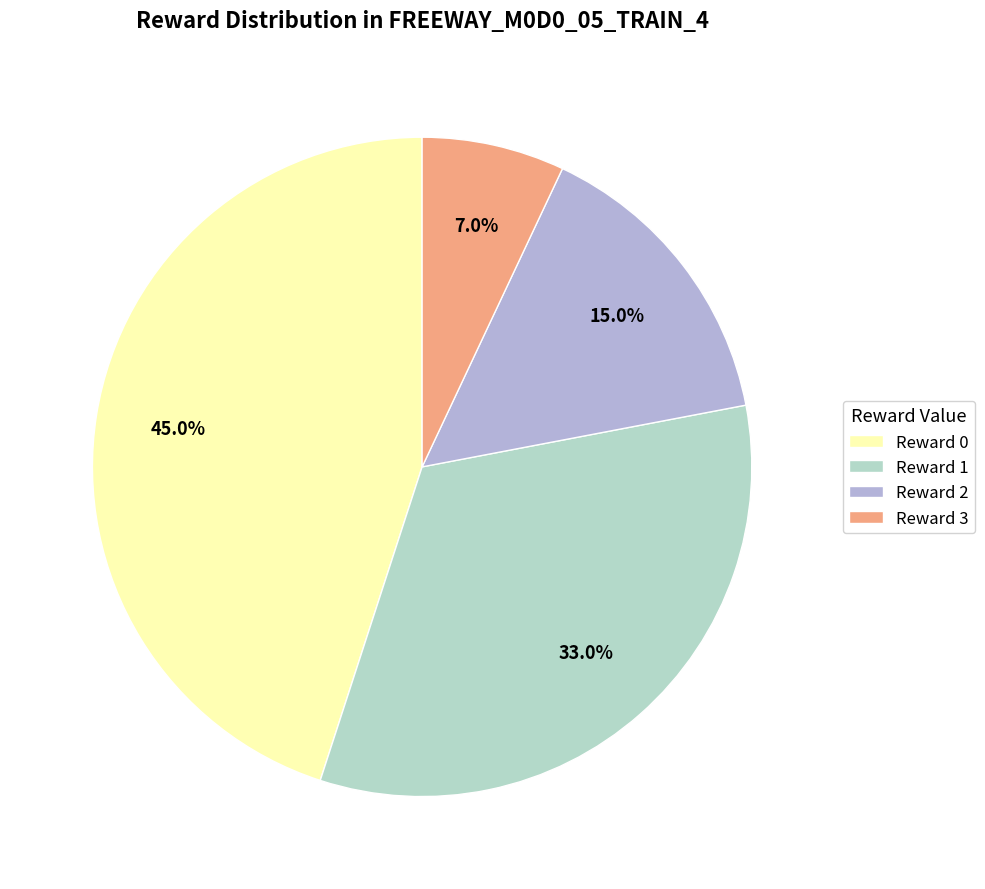

What is the ratio of the value at Reward 2 to the value at Reward 3?

2.1